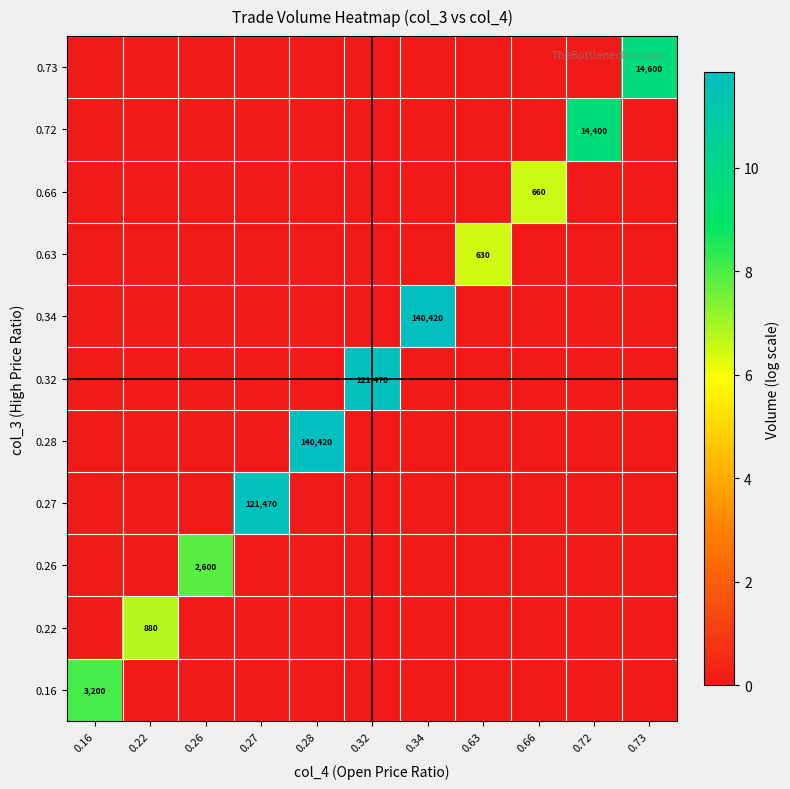

How many distinct data groups are displayed?

11